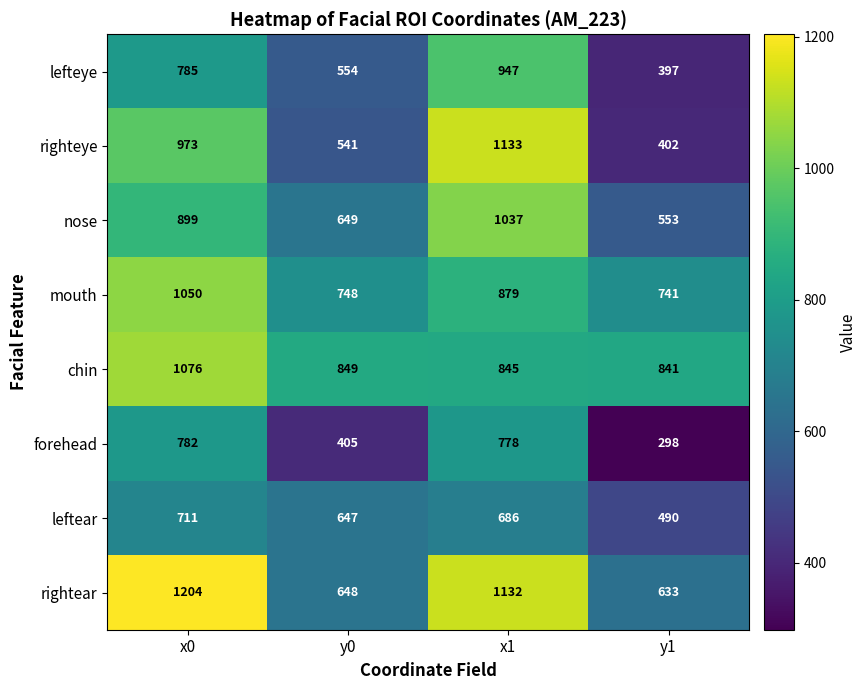

True or false: mouth has a value of 741 at y1.

True